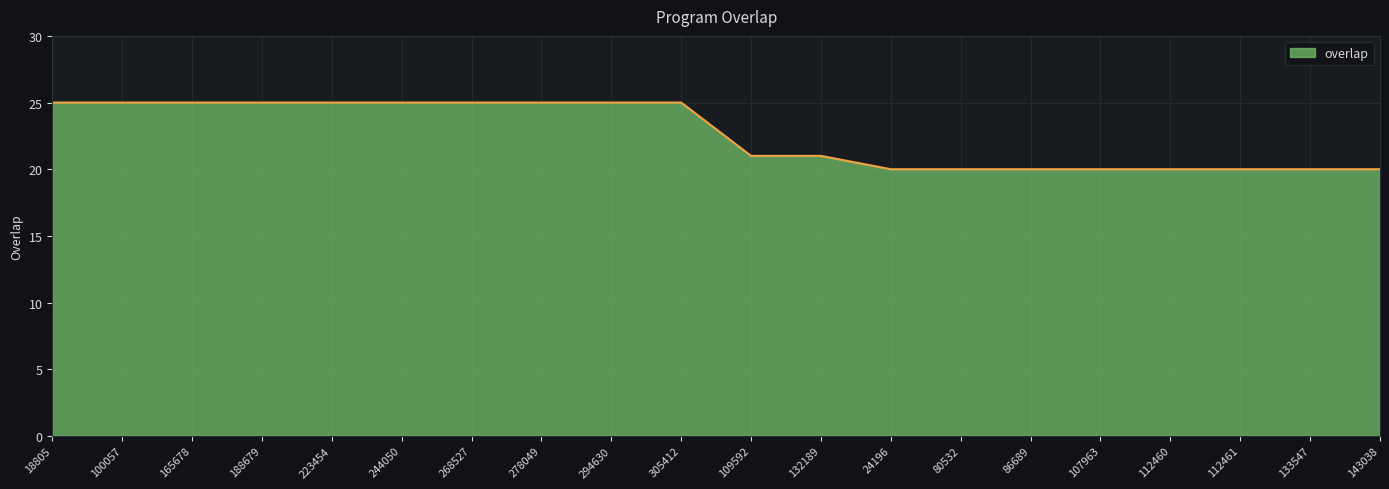

What is the difference between the values at 143038 and 278049?

5